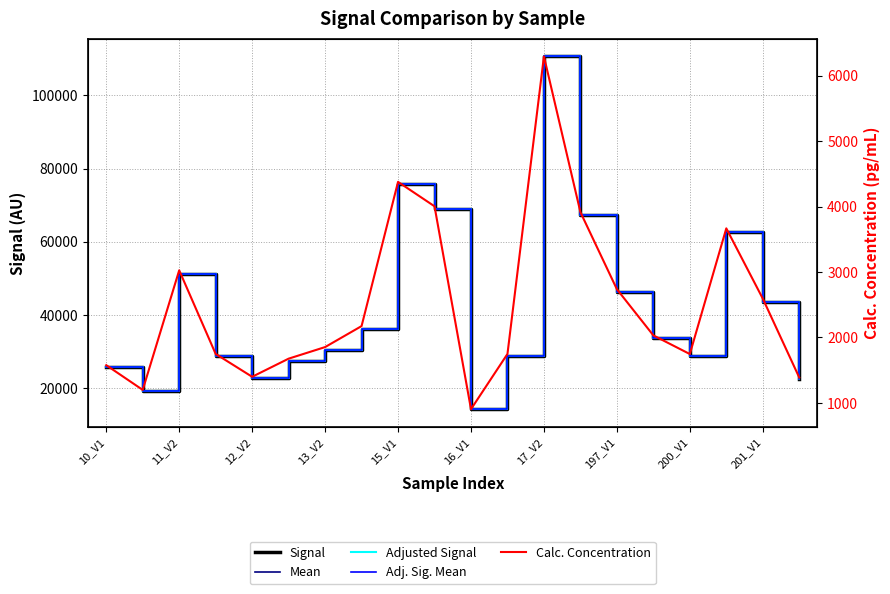

True or false: Adj. Sig. Mean and Adjusted Signal intersect in this chart.

False